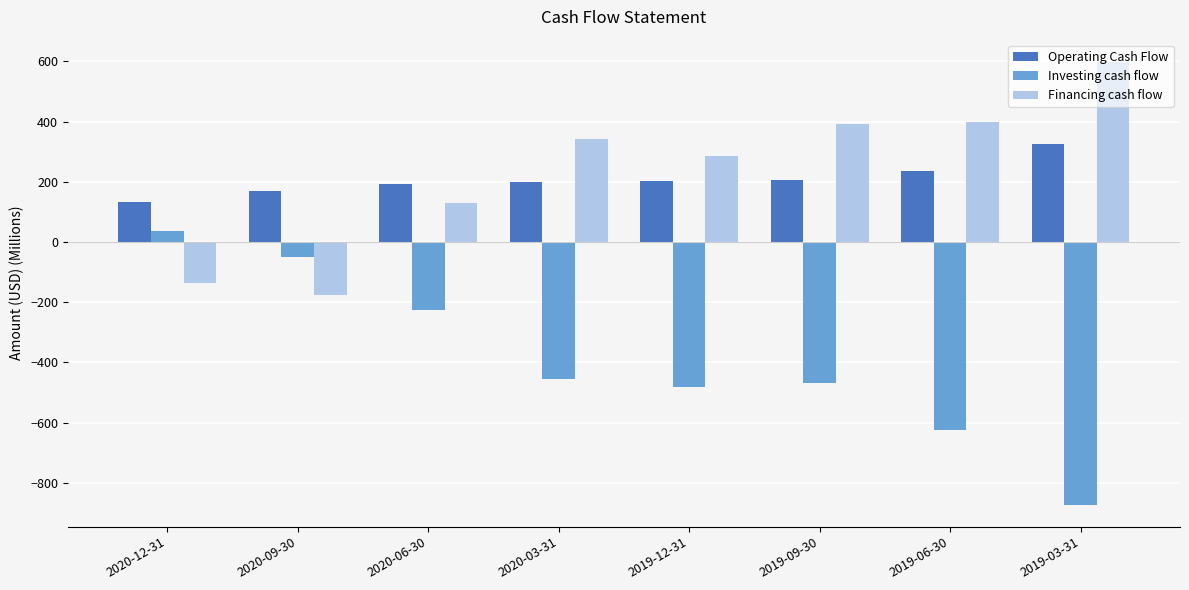

What is the label of the 4th bar from the left?

2020-03-31